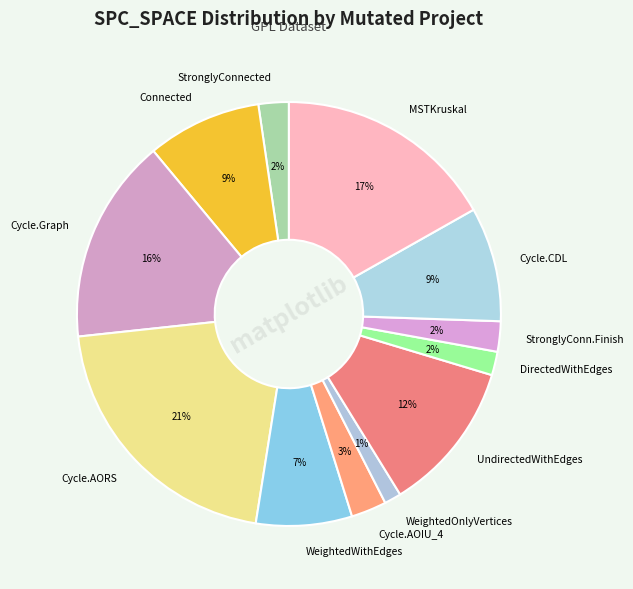

Is there a majority slice in this chart?

No